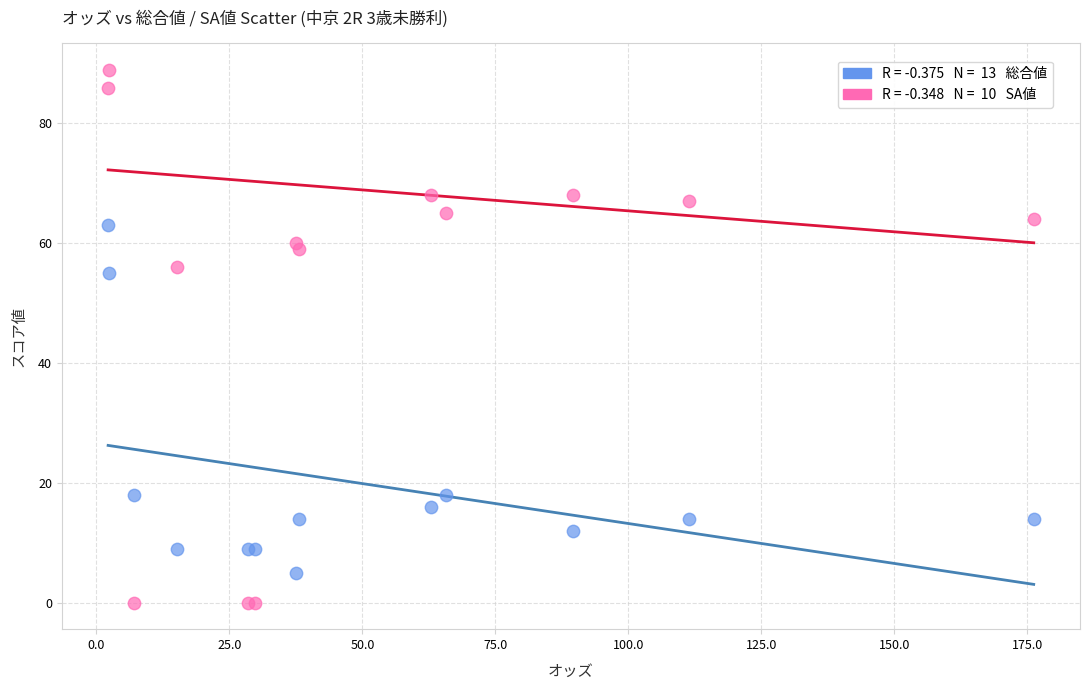

Across all series, what Y value is closest to 44?

55